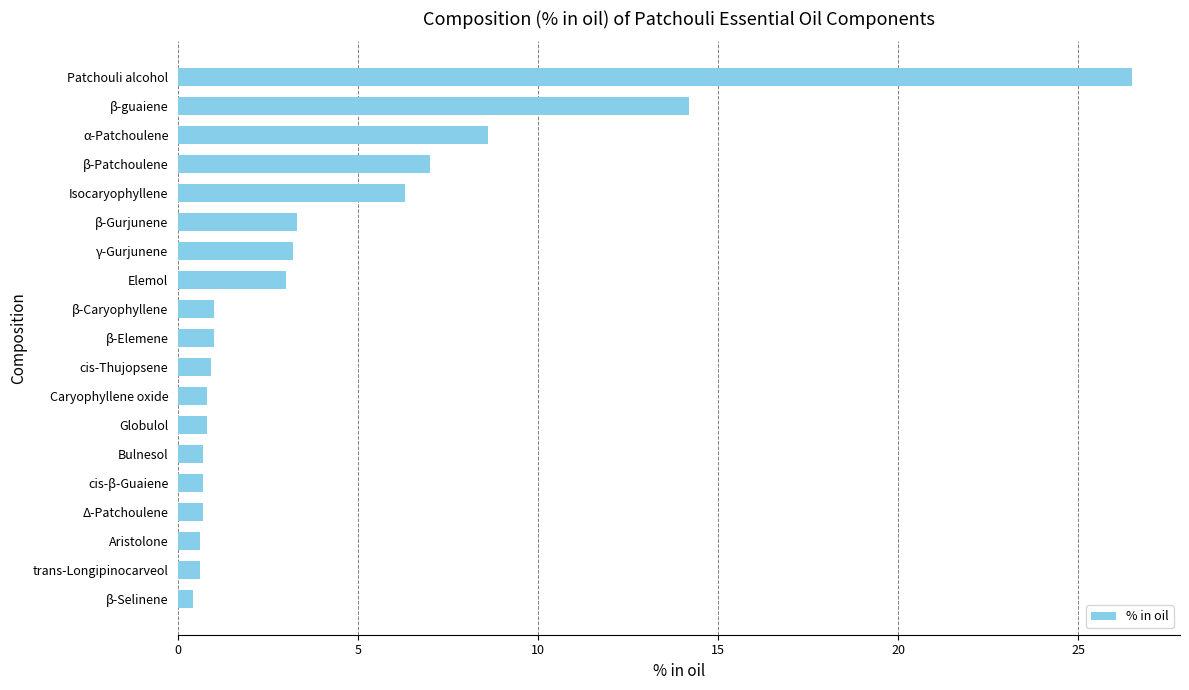

What value does the data have at Aristolone?

0.6